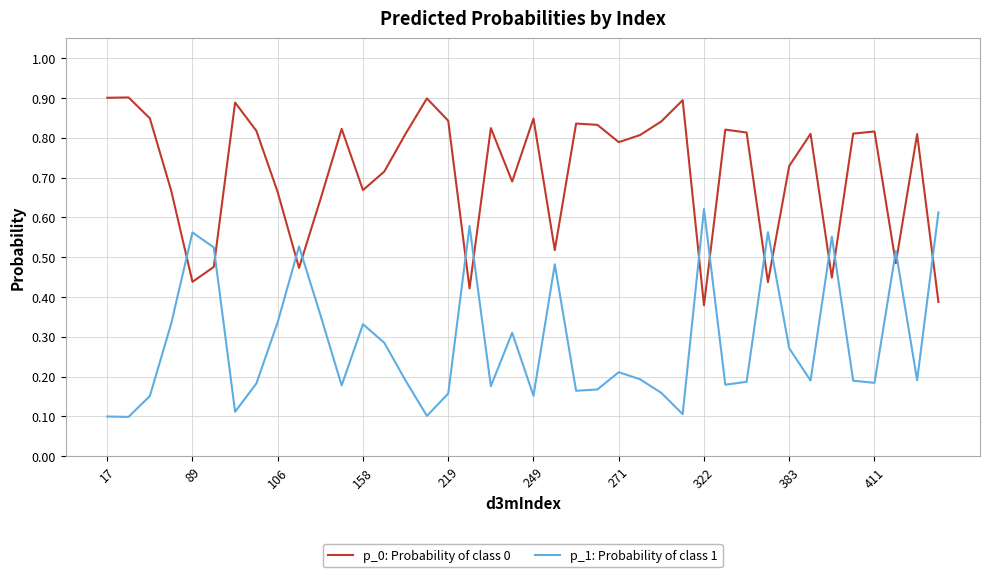

How many intersections are there between p_1: Probability of class 1 and p_0: Probability of class 0?

15